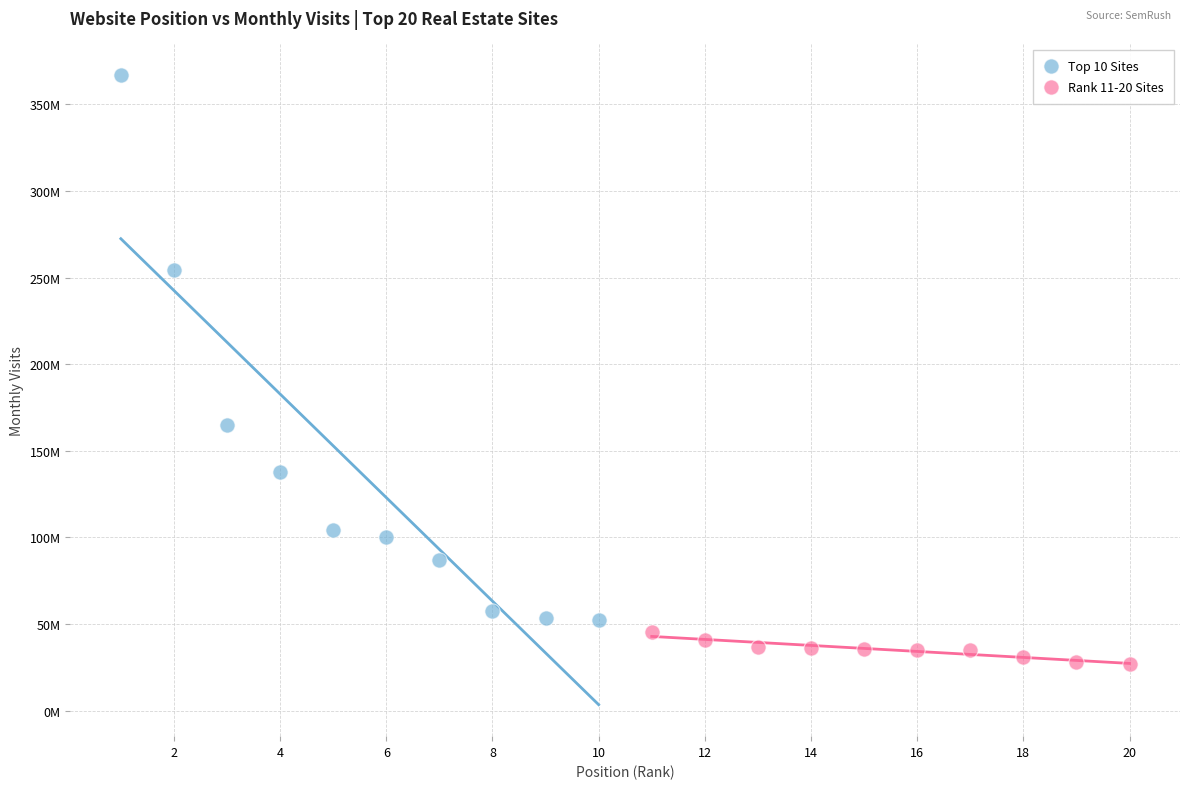

What are all the series names shown in the legend?

Top 10 Sites, Rank 11-20 Sites